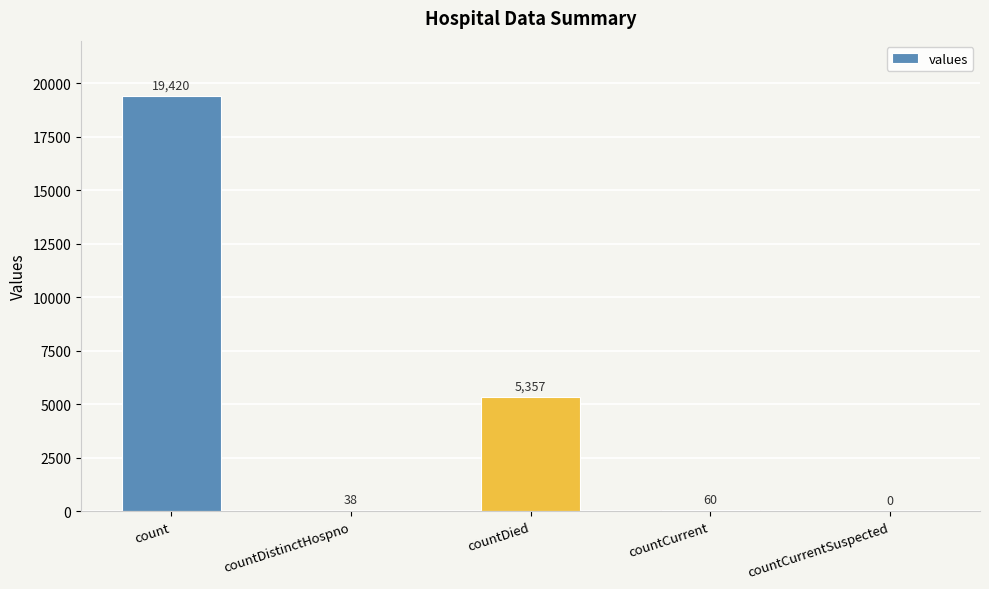

The value at countDistinctHospno is 38. True or false?

True